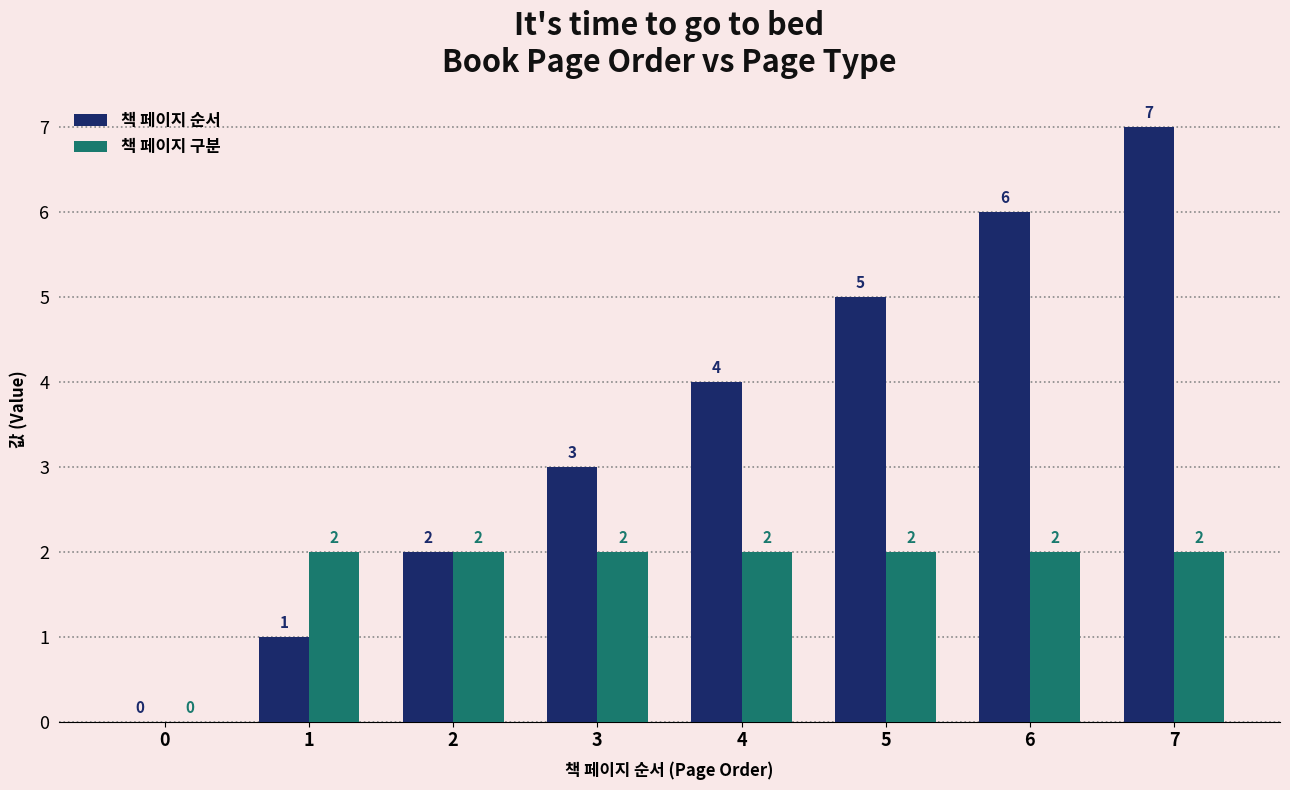

Which series has the largest range (max minus min)?

책 페이지 순서